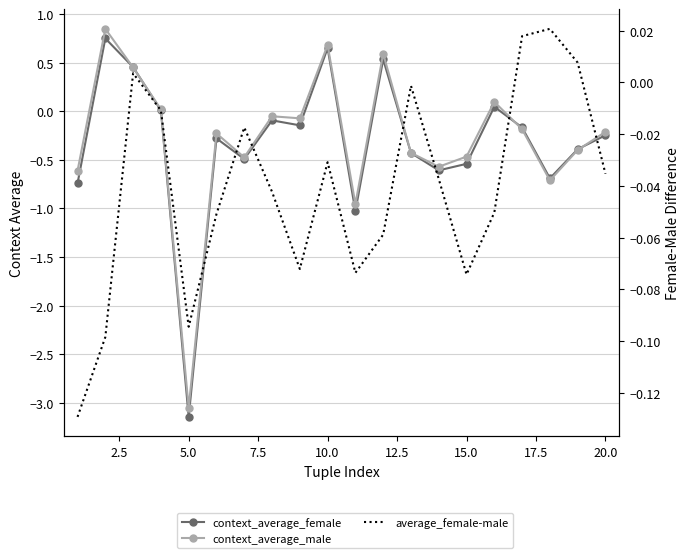

How many categories are shown in the chart?

20